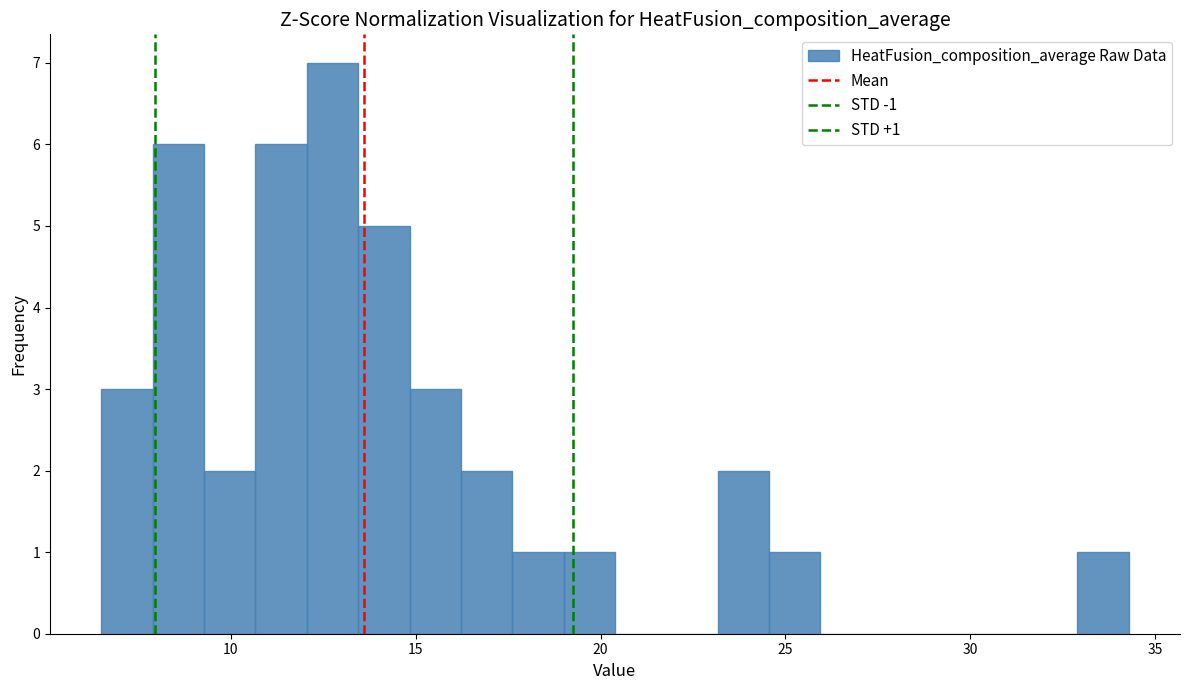

Around what value on the x-axis is the tallest bar? Give the approximate position of its centre, as read against the axis.

13.0